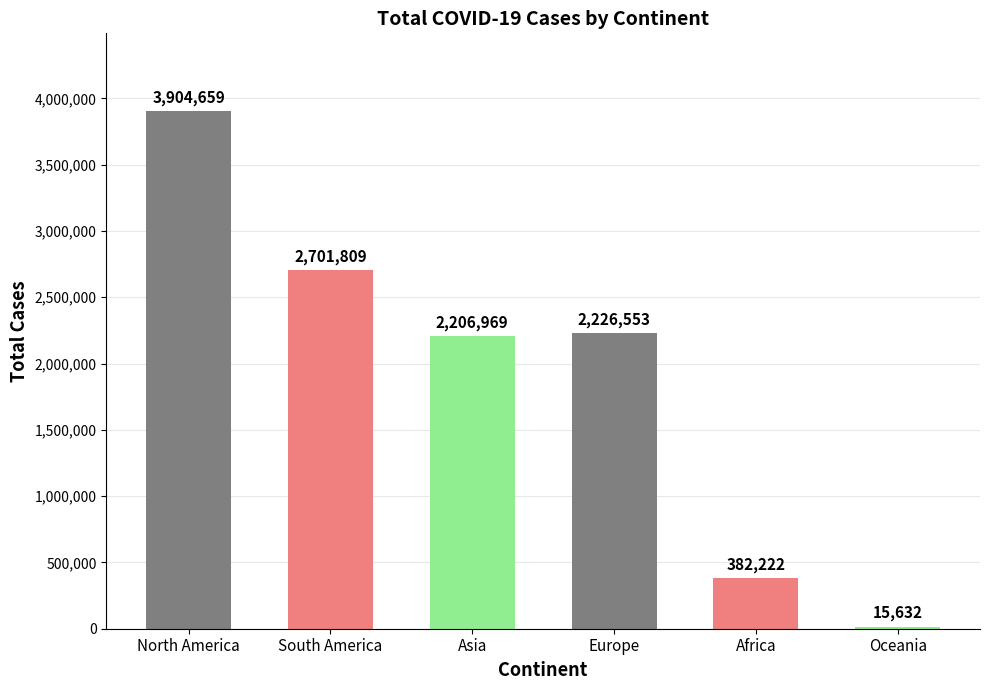

Where does the data first go above 2226553?

North America